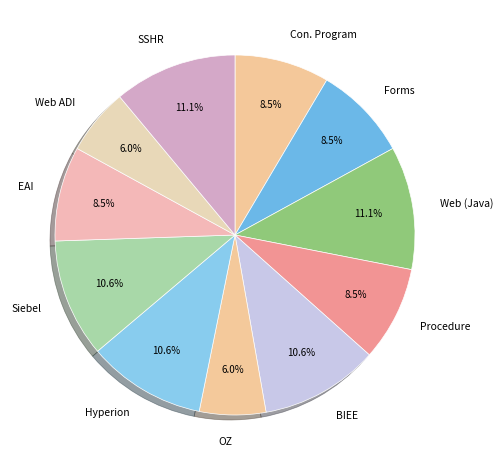

Is it true that SSHR is 11% of the pie?

True